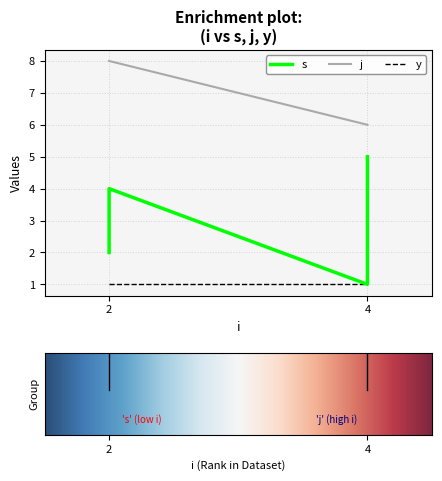

True or false: j has a value of 8 at 2.

True